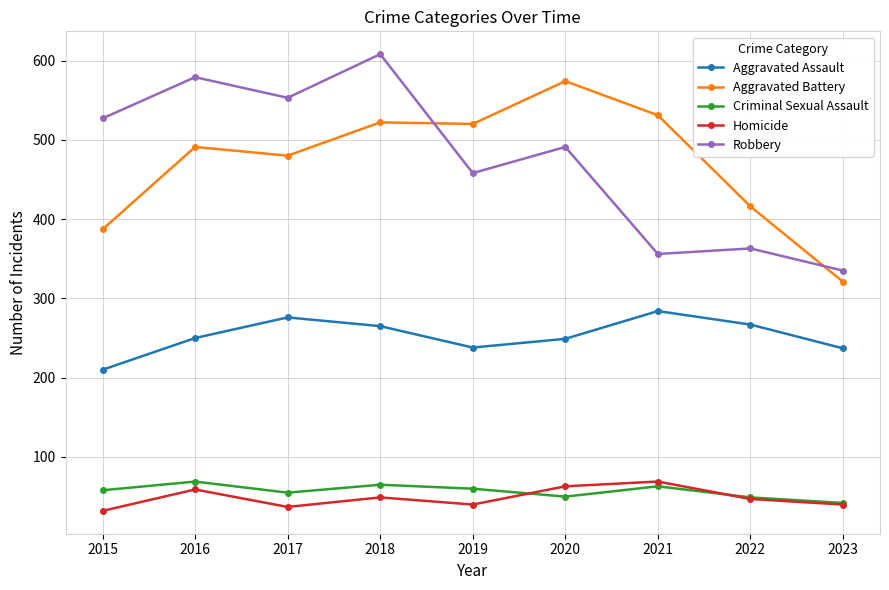

What is the difference between the maximum and minimum values in the Aggravated Assault series?

74